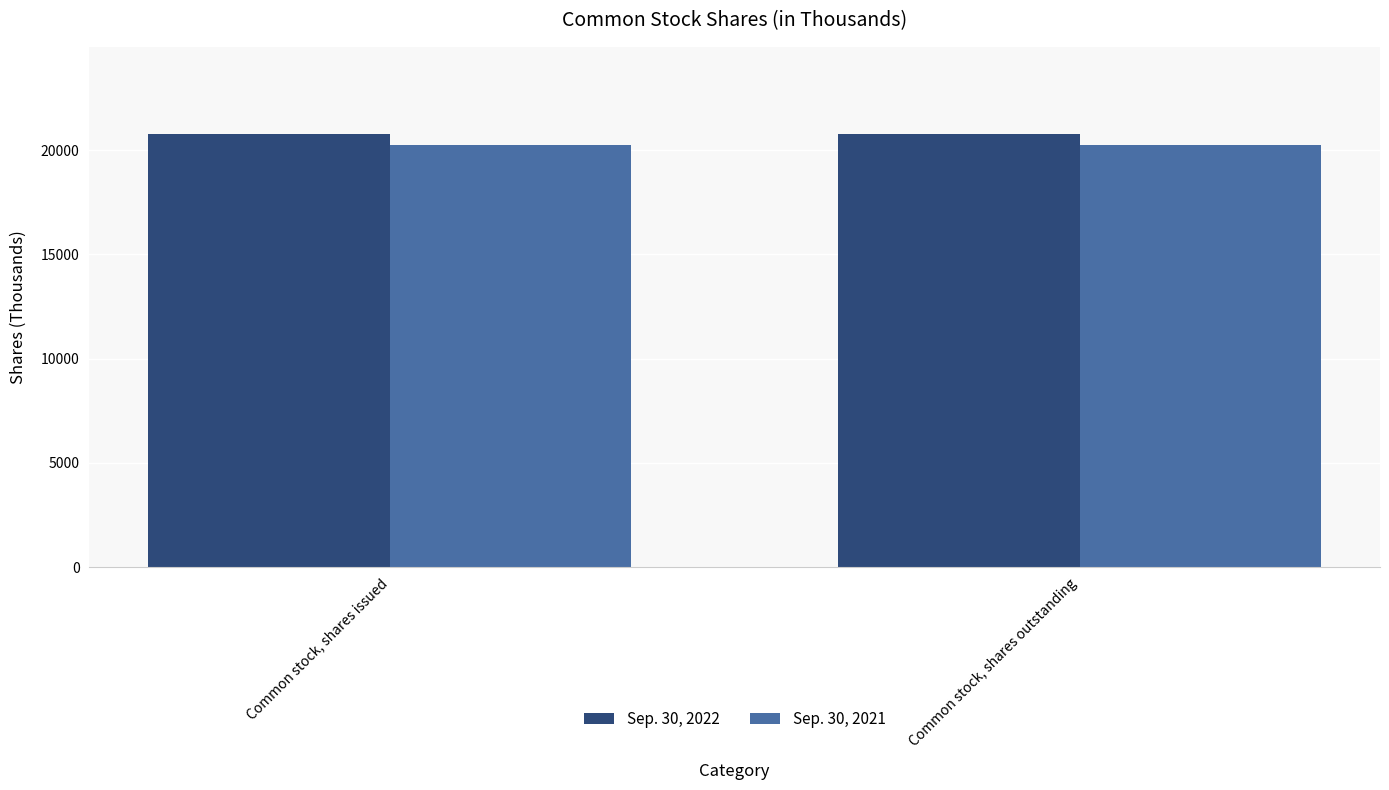

What is the approximate value of Sep. 30, 2022 at Common stock, shares issued?

20791